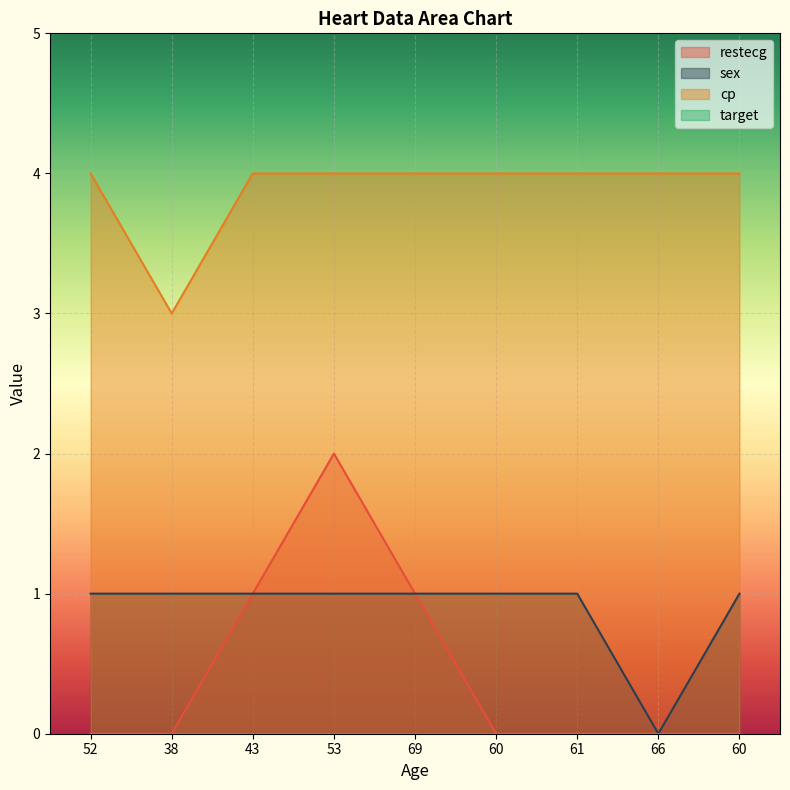

How many lines are shown in the chart?

4